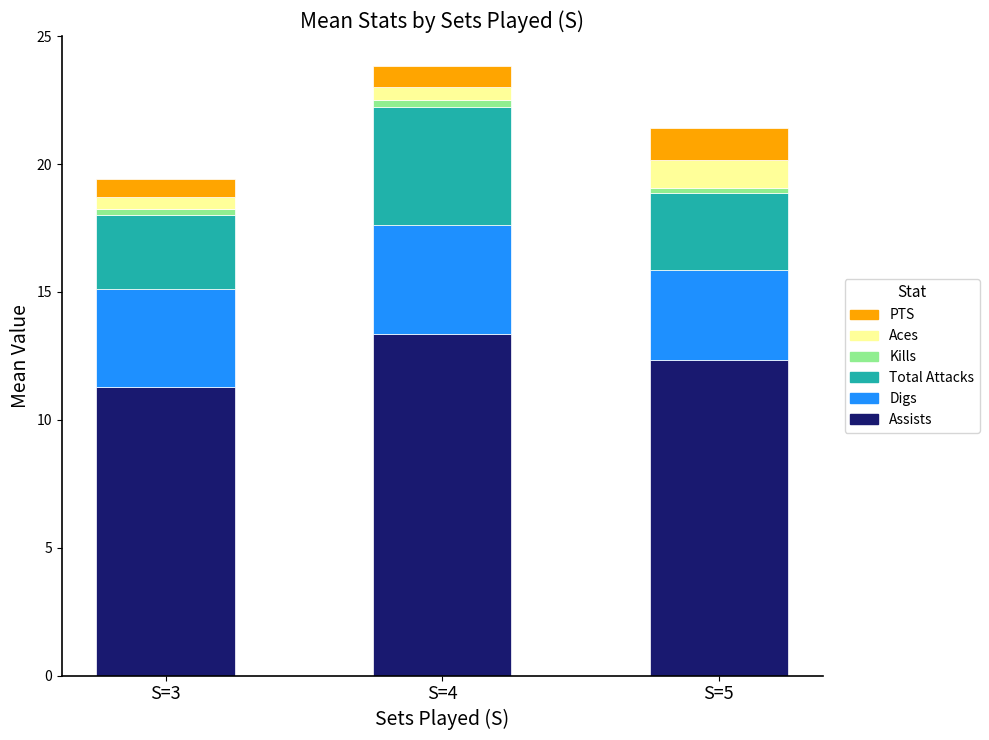

Does the chart contain stacked bars?

Yes